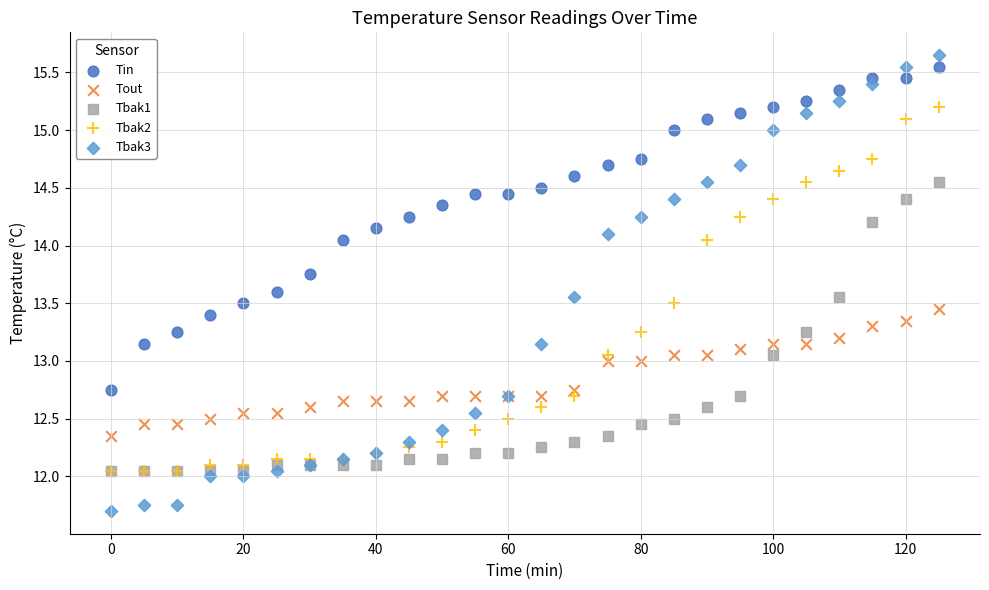

Which series reaches the maximum Y coordinate?

Tbak3